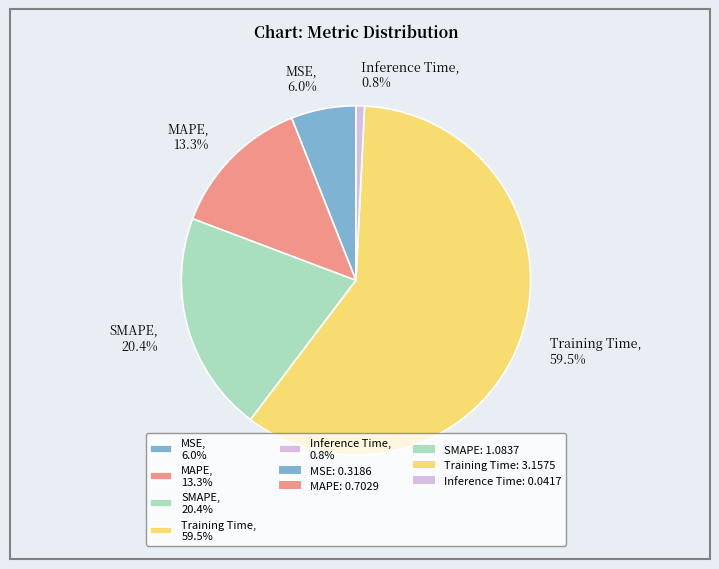

Which has a higher value, MSE or Training Time?

Training Time